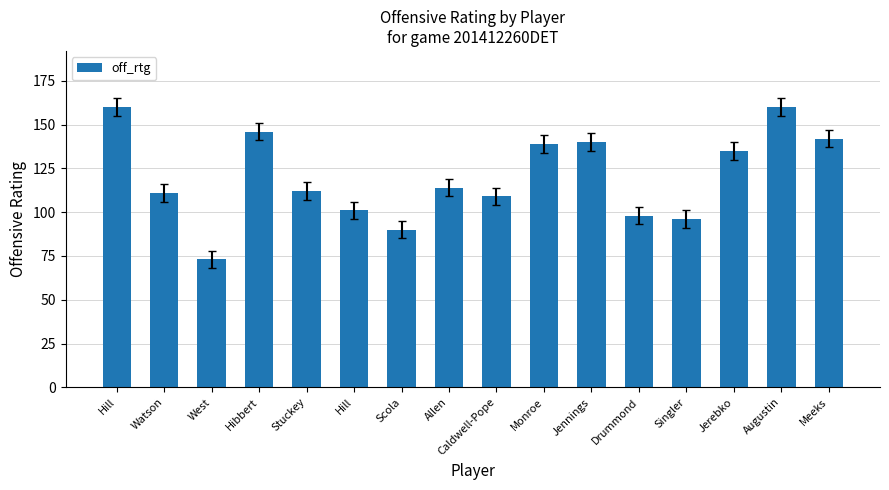

How many distinct data groups are displayed?

1